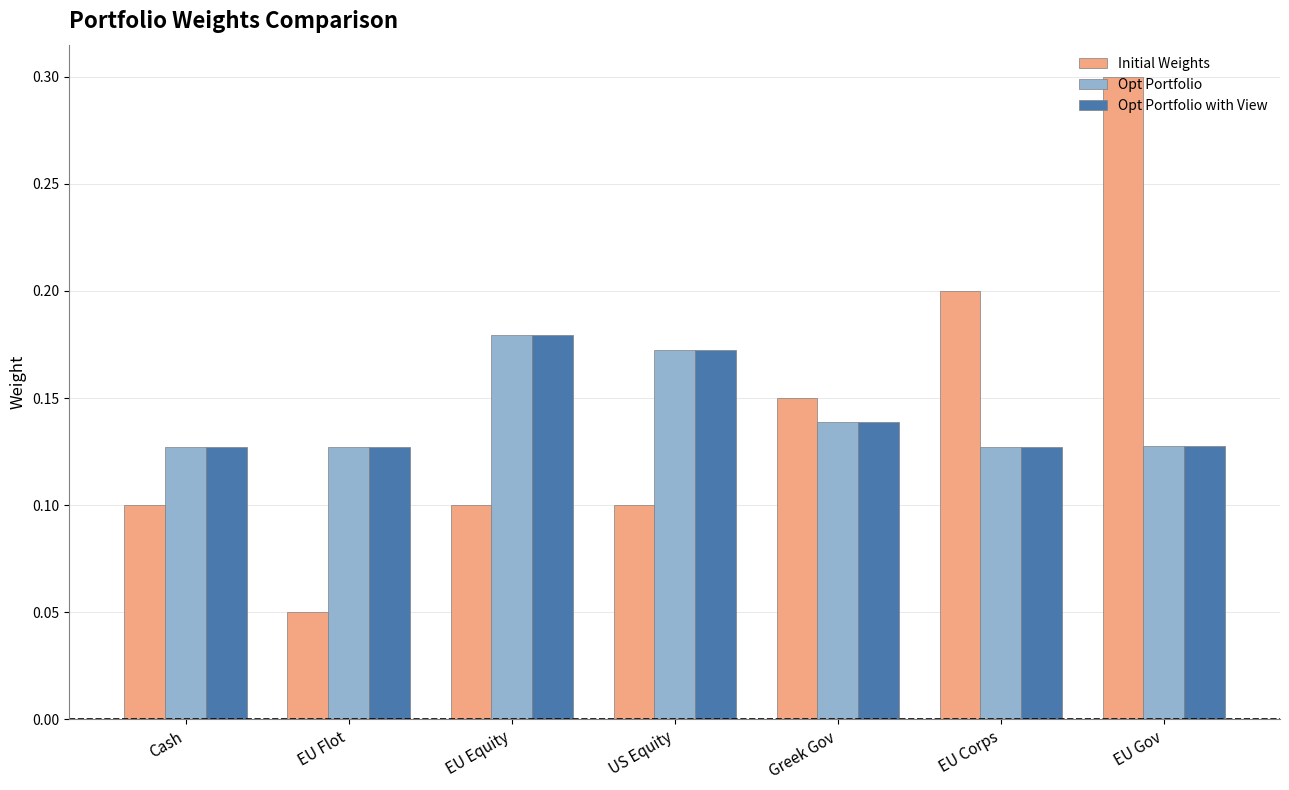

What is the sum of all Opt Portfolio with View values?

1.0